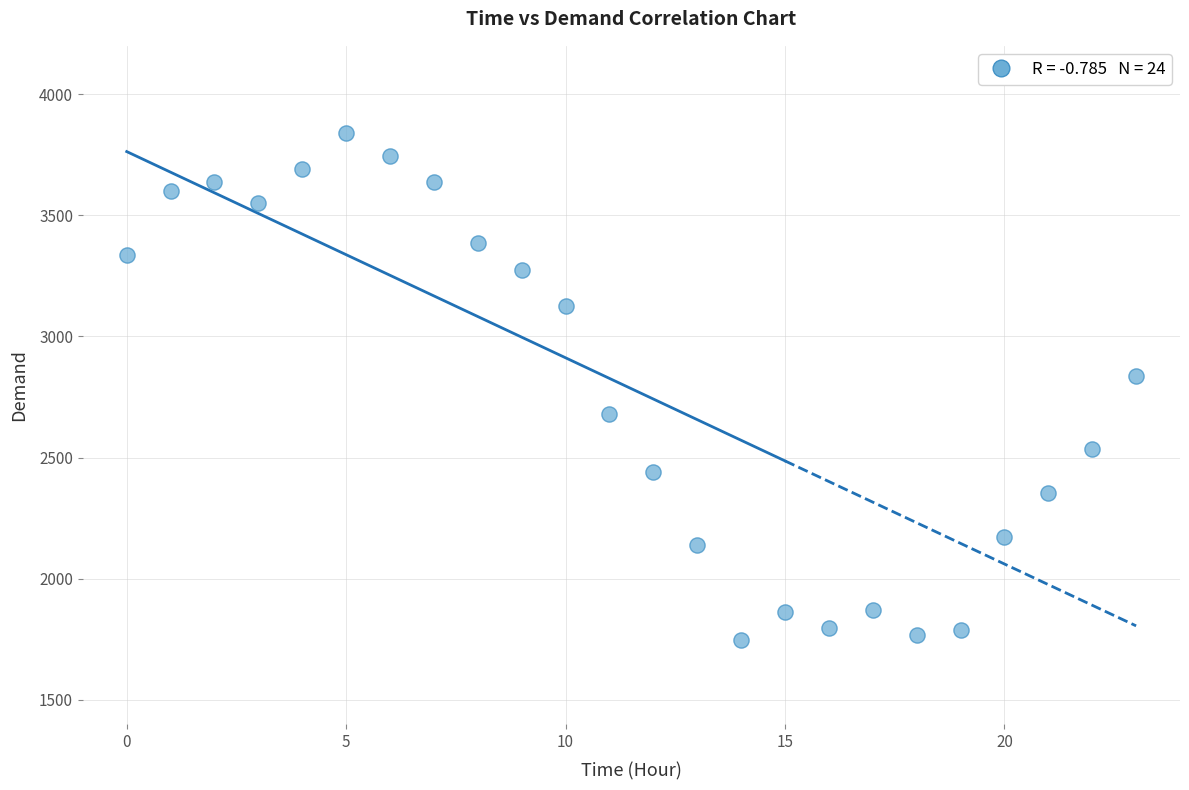

What is the range of Y values (max minus min)?

2094